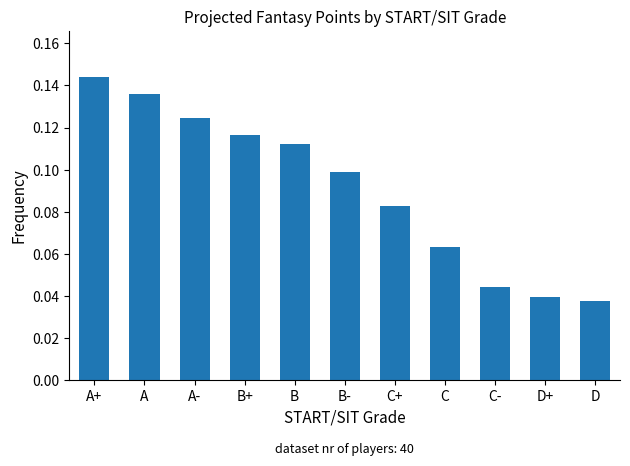

Rank the categories by value from lowest to highest.

D, D+, C-, C, C+, B-, B, B+, A-, A, A+